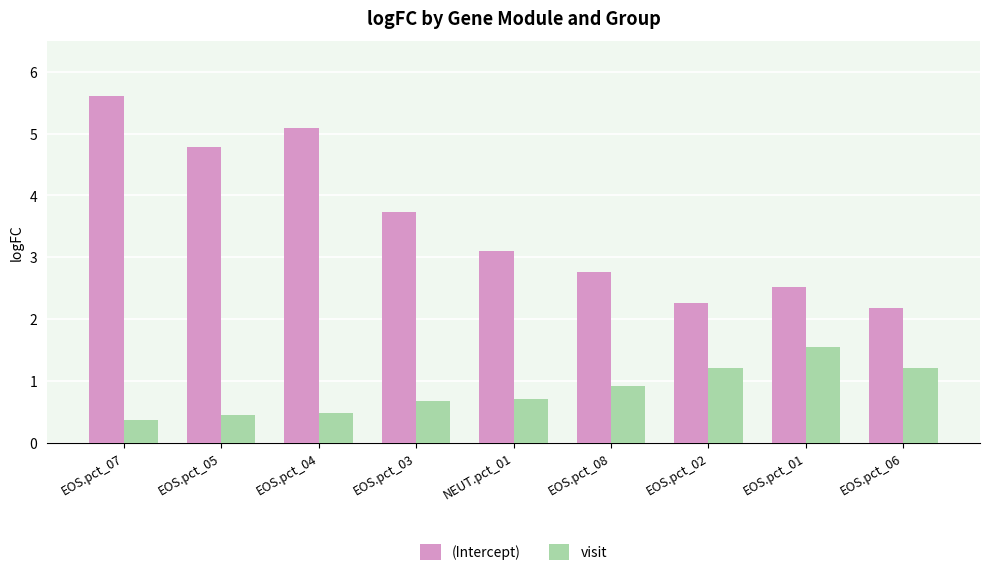

What is the spread (max minus min) of values at EOS.pct_07?

5.3